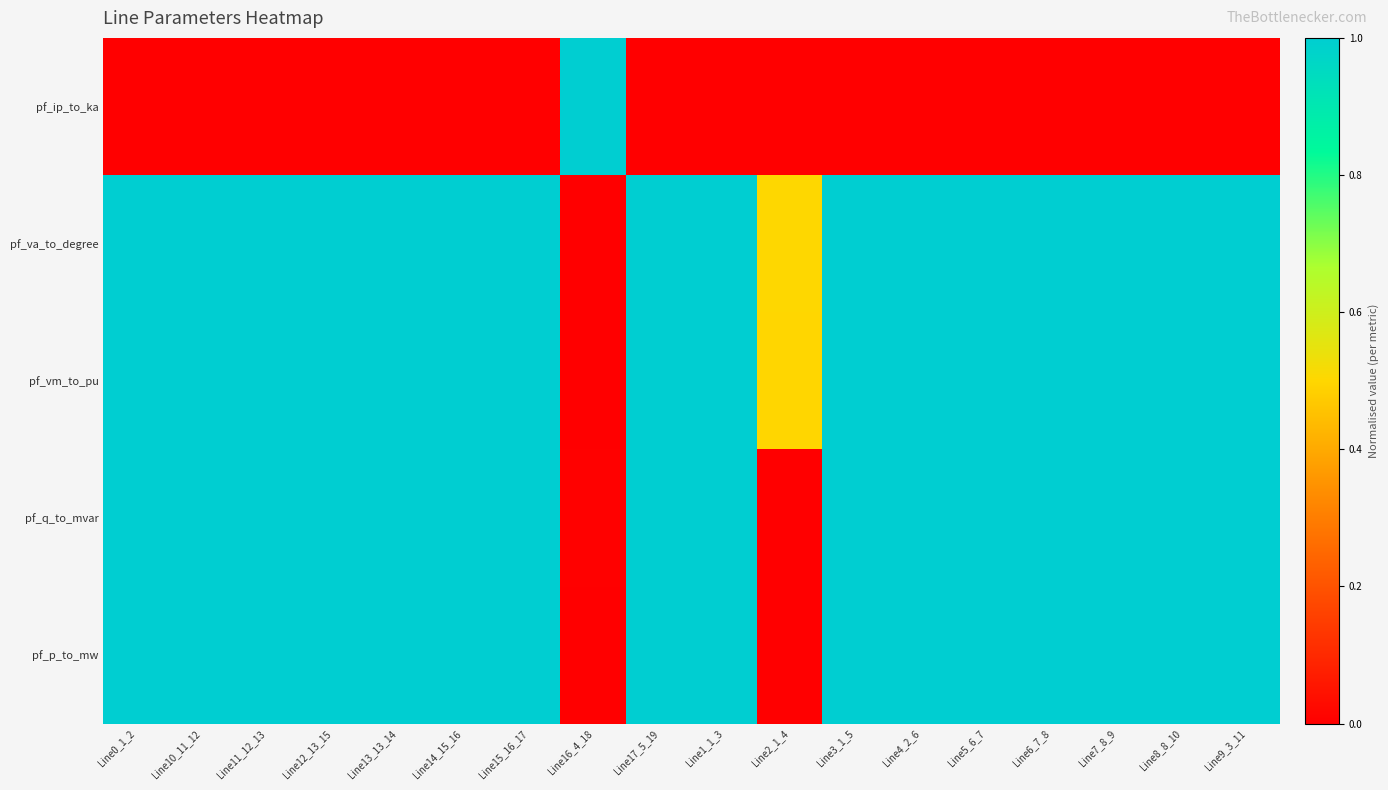

Reading left to right, what are all the values shown in this chart?

pf_ip_to_ka: Line0_1_2=0.0	Line10_11_12=0.0	Line11_12_13=0.0	Line12_13_15=0.0	Line13_13_14=0.0	Line14_15_16=0.0	Line15_16_17=0.0	Line16_4_18=1.0	Line17_5_19=0.0	Line1_1_3=0.0	Line2_1_4=0.0	Line3_1_5=0.0	Line4_2_6=0.0	Line5_6_7=0.0	Line6_7_8=0.0	Line7_8_9=0.0	Line8_8_10=0.0	Line9_3_11=0.0
pf_va_to_degree: Line0_1_2=1.0	Line10_11_12=1.0	Line11_12_13=1.0	Line12_13_15=1.0	Line13_13_14=1.0	Line14_15_16=1.0	Line15_16_17=1.0	Line16_4_18=0.0	Line17_5_19=1.0	Line1_1_3=1.0	Line2_1_4=0.5	Line3_1_5=1.0	Line4_2_6=1.0	Line5_6_7=1.0	Line6_7_8=1.0	Line7_8_9=1.0	Line8_8_10=1.0	Line9_3_11=1.0
pf_vm_to_pu: Line0_1_2=1.0	Line10_11_12=1.0	Line11_12_13=1.0	Line12_13_15=1.0	Line13_13_14=1.0	Line14_15_16=1.0	Line15_16_17=1.0	Line16_4_18=0.0	Line17_5_19=1.0	Line1_1_3=1.0	Line2_1_4=0.5	Line3_1_5=1.0	Line4_2_6=1.0	Line5_6_7=1.0	Line6_7_8=1.0	Line7_8_9=1.0	Line8_8_10=1.0	Line9_3_11=1.0
pf_q_to_mvar: Line0_1_2=1.0	Line10_11_12=1.0	Line11_12_13=1.0	Line12_13_15=1.0	Line13_13_14=1.0	Line14_15_16=1.0	Line15_16_17=1.0	Line16_4_18=0.0	Line17_5_19=1.0	Line1_1_3=1.0	Line2_1_4=0.0	Line3_1_5=1.0	Line4_2_6=1.0	Line5_6_7=1.0	Line6_7_8=1.0	Line7_8_9=1.0	Line8_8_10=1.0	Line9_3_11=1.0
pf_p_to_mw: Line0_1_2=1.0	Line10_11_12=1.0	Line11_12_13=1.0	Line12_13_15=1.0	Line13_13_14=1.0	Line14_15_16=1.0	Line15_16_17=1.0	Line16_4_18=0.0	Line17_5_19=1.0	Line1_1_3=1.0	Line2_1_4=0.0	Line3_1_5=1.0	Line4_2_6=1.0	Line5_6_7=1.0	Line6_7_8=1.0	Line7_8_9=1.0	Line8_8_10=1.0	Line9_3_11=1.0